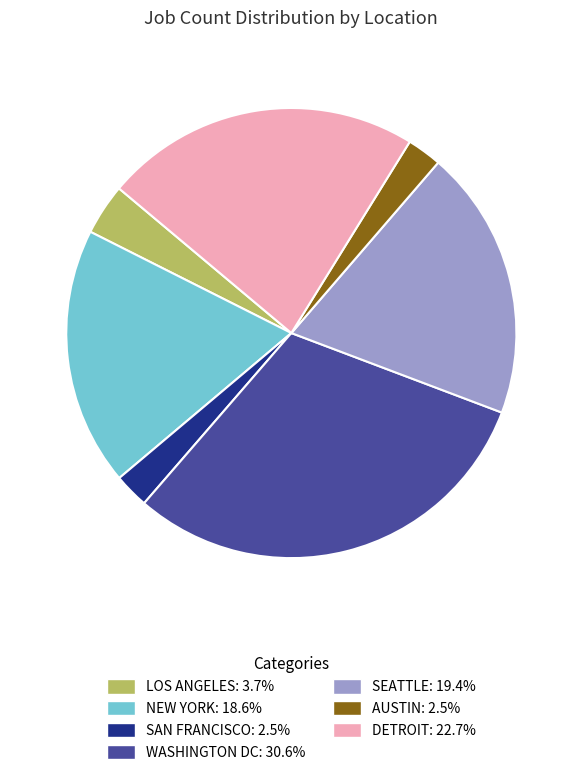

How many segments does this pie chart have?

7